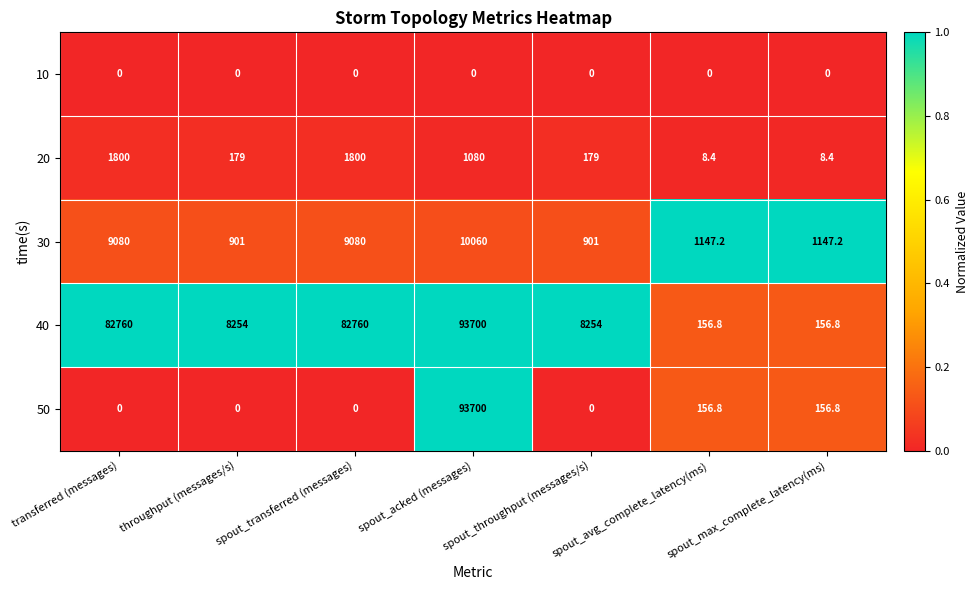

Which series has the largest total across all categories?

40